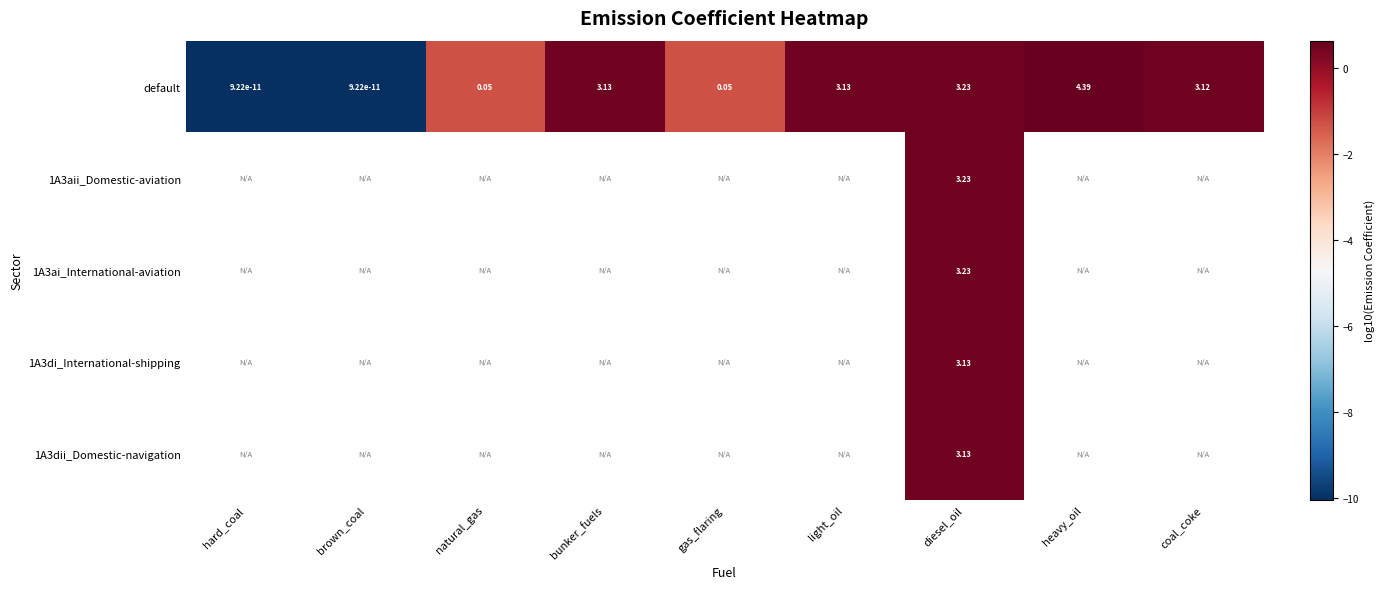

Where is default nearest to the value 2?

coal_coke